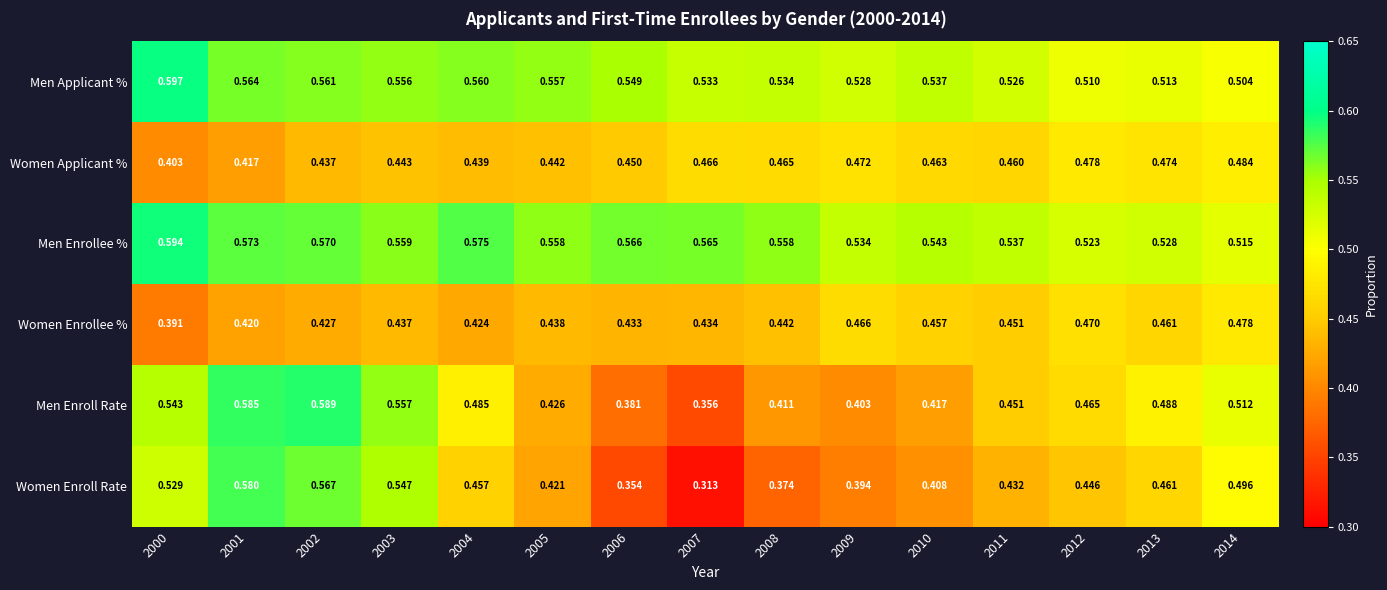

What is the total value across all series at 2013?

2.9